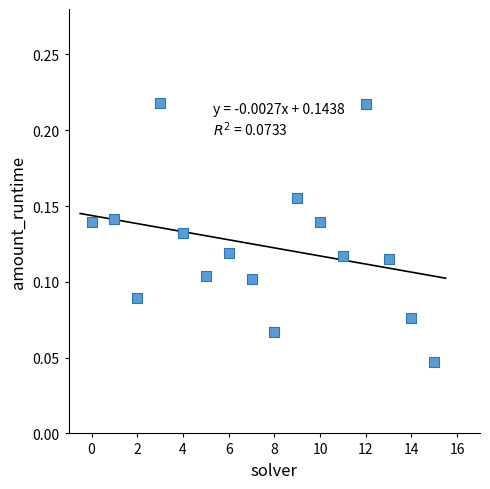

How many data points are displayed?

16